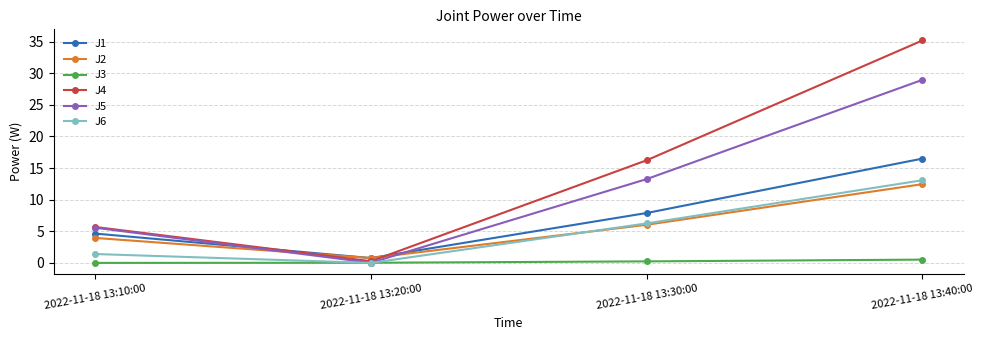

What is the difference between the highest and lowest values at 2022-11-18 13:20:00?

0.8